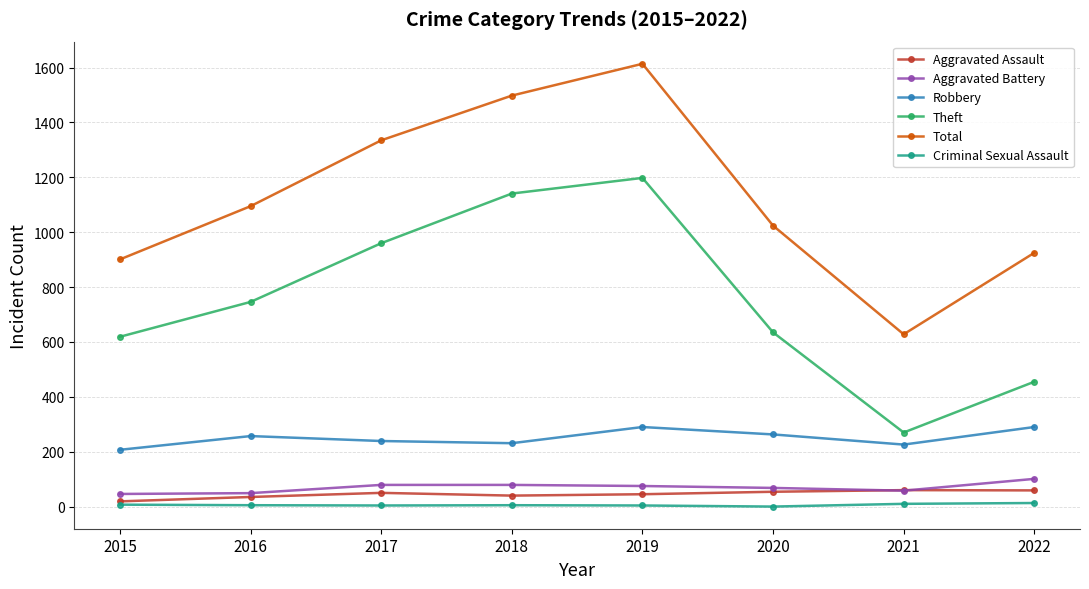

Count the number of data series in this chart.

6